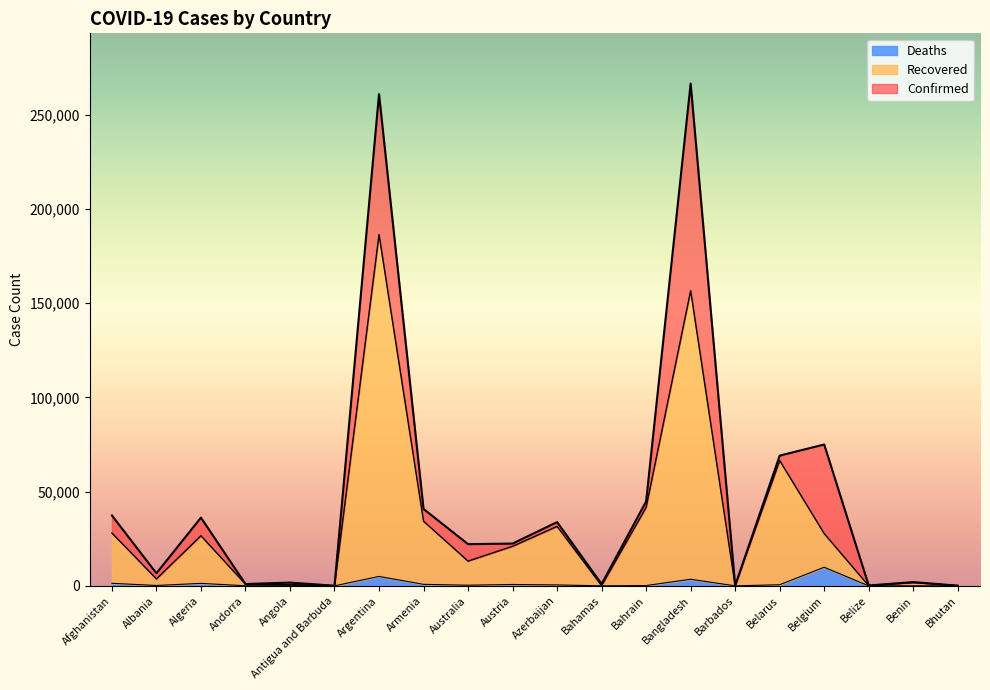

At which category does the chart reach its peak across all series?

Bangladesh